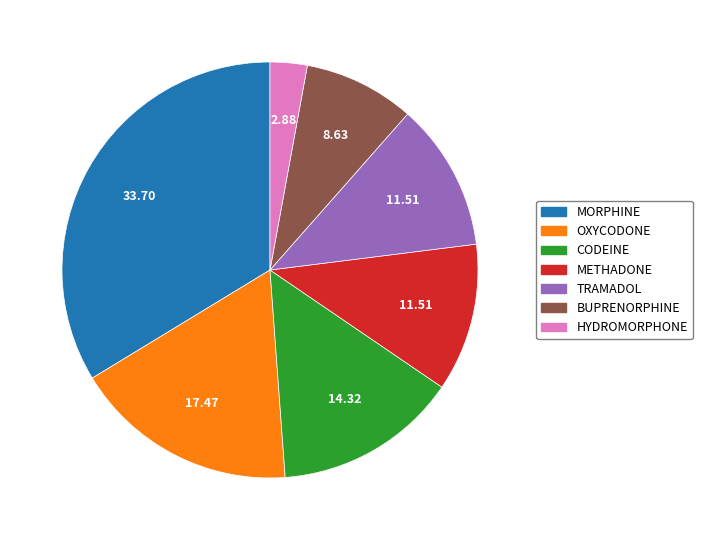

Count the number of slices in the pie.

7